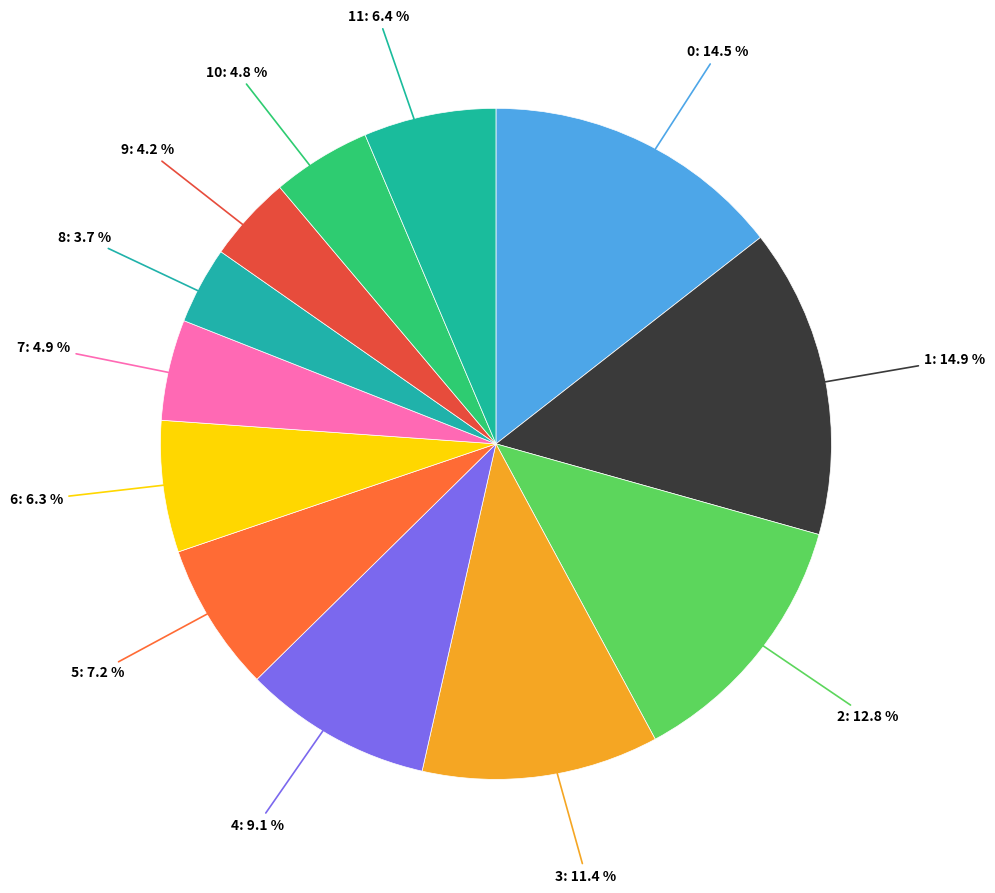

Does 6: 6.3 % account for over 50% of the chart?

No